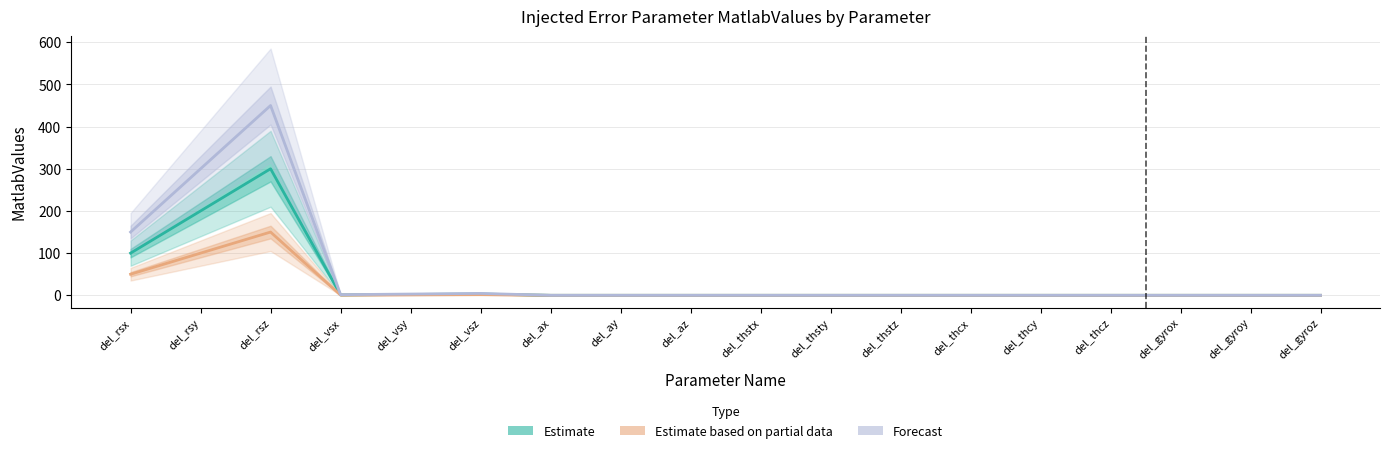

At del_rsx, list the series in order from largest to smallest.

Forecast, Estimate, Estimate based on partial data